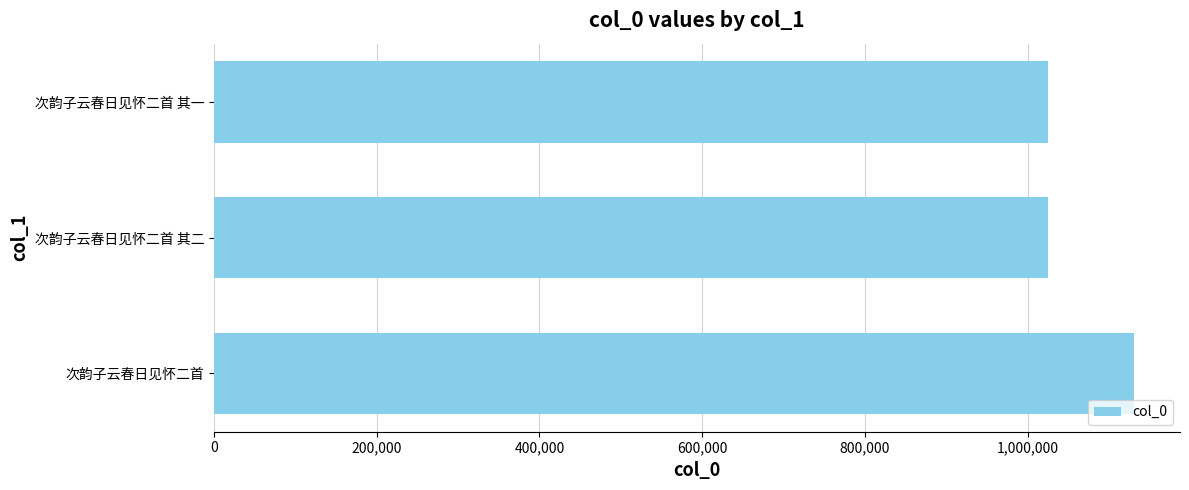

Is it true that the value at 次韵子云春日见怀二首 其一 is 1025358?

True